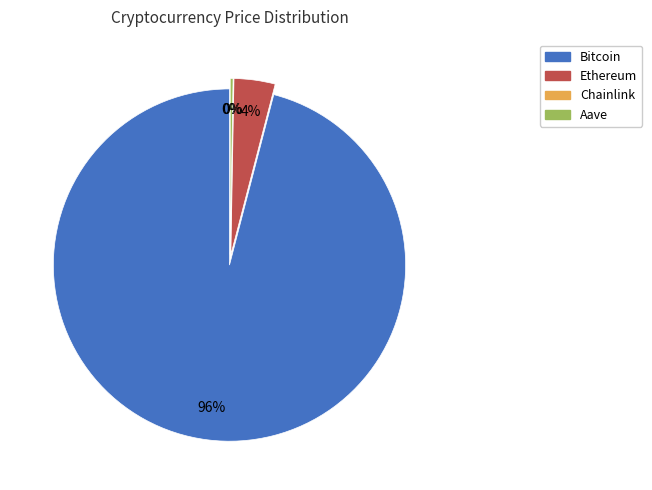

What is the majority slice?

Bitcoin